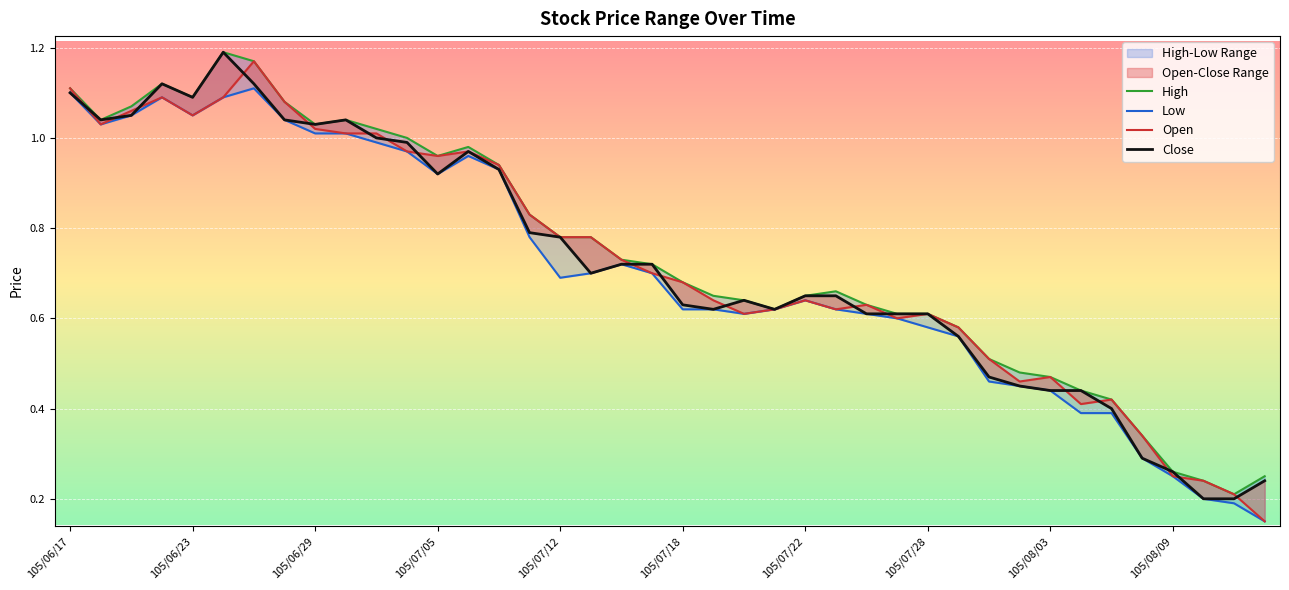

Is the value of Low at 105/06/29 greater than the value of Open at 105/07/22?

Yes